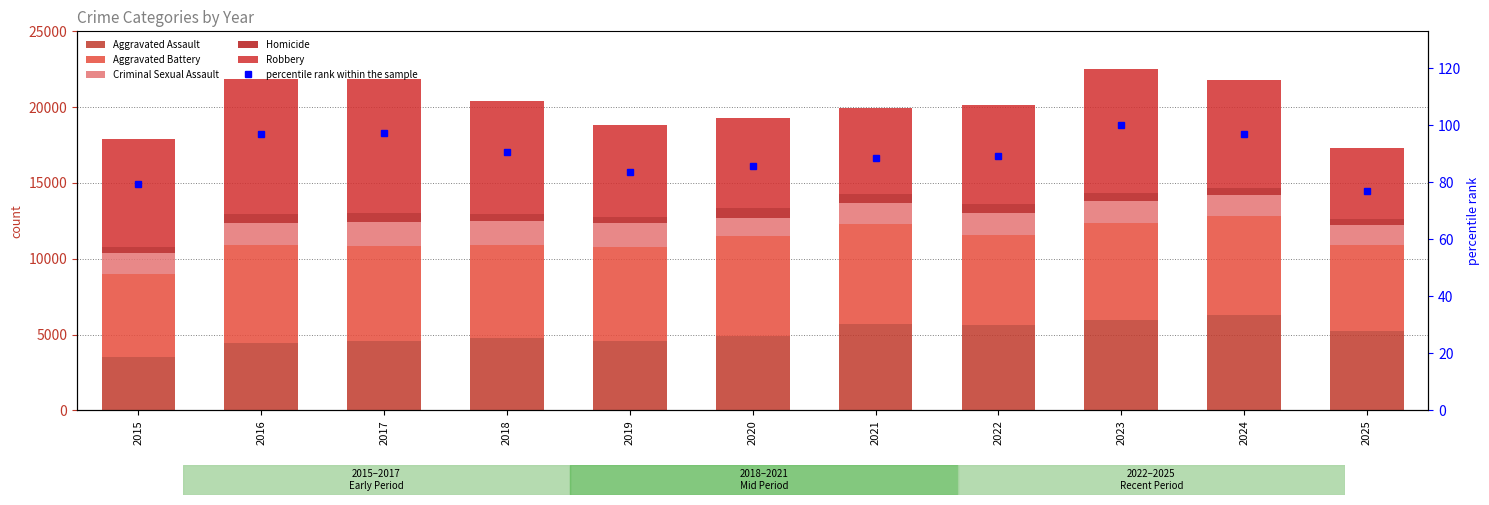

Are the bars horizontal?

No